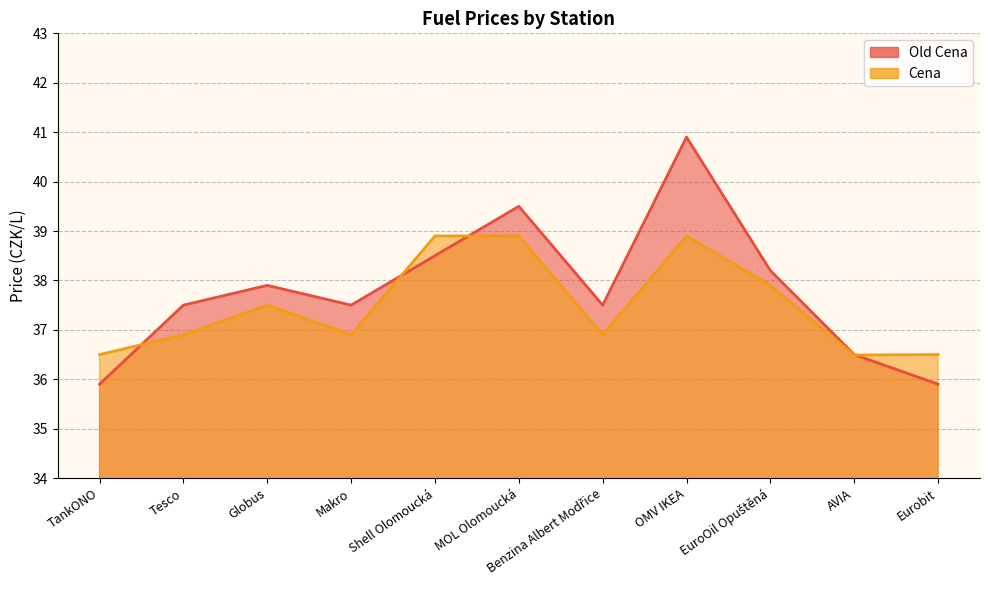

Count the number of data series in this chart.

2